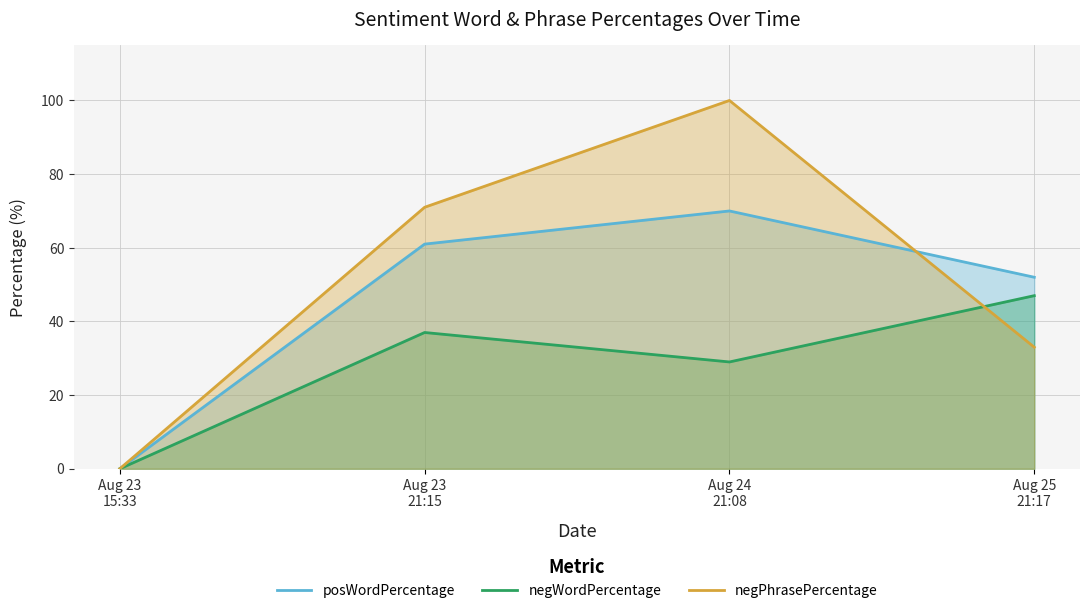

What is the sum of all negWordPercentage values?

113